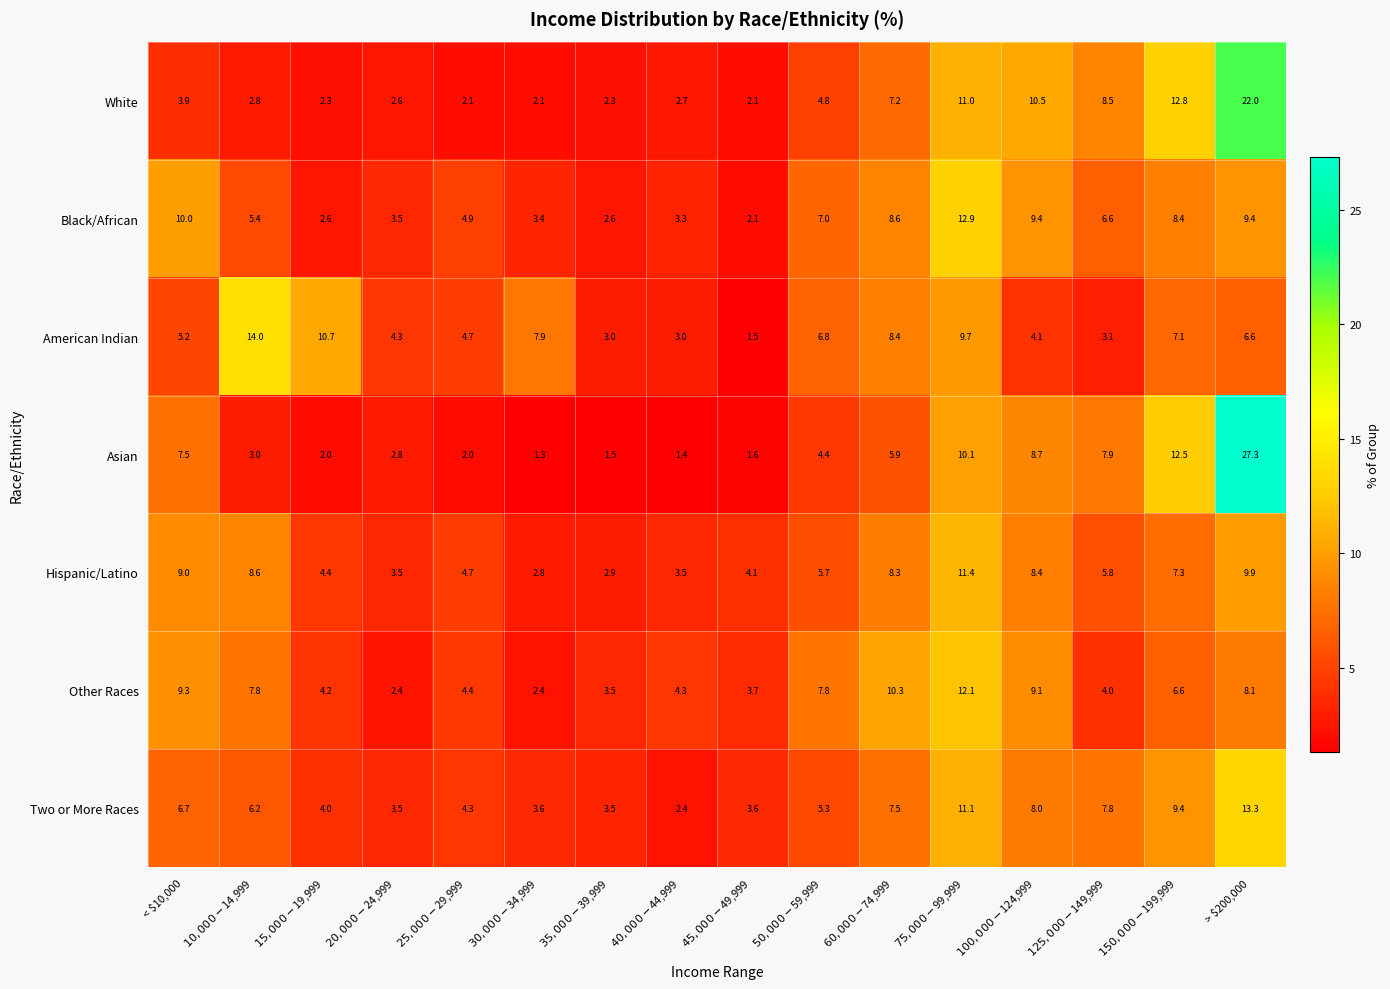

What is the sum of all White values?

99.7